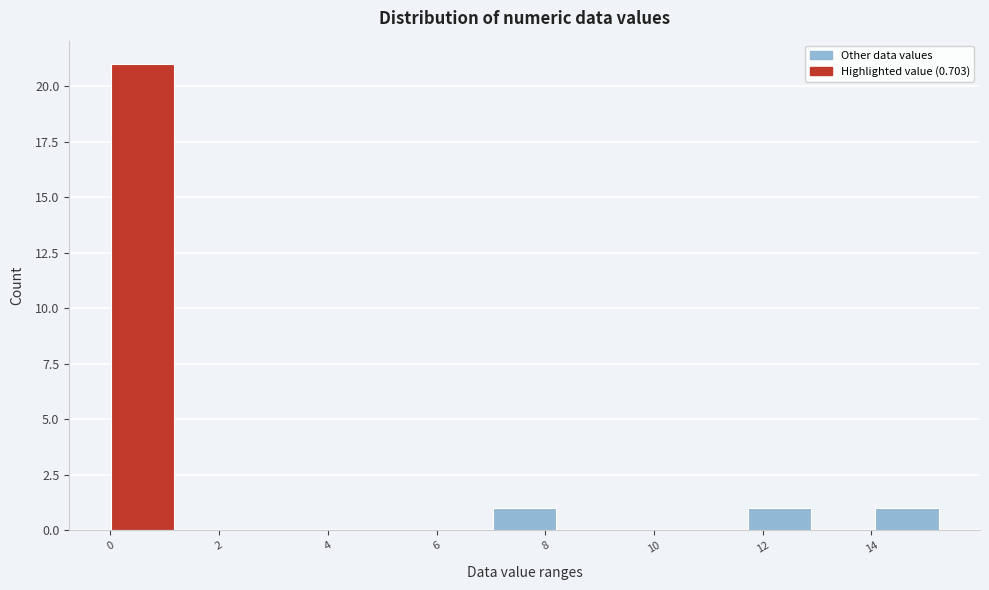

Over which range of the x-axis is the bar tallest?

0.0 to 1.2